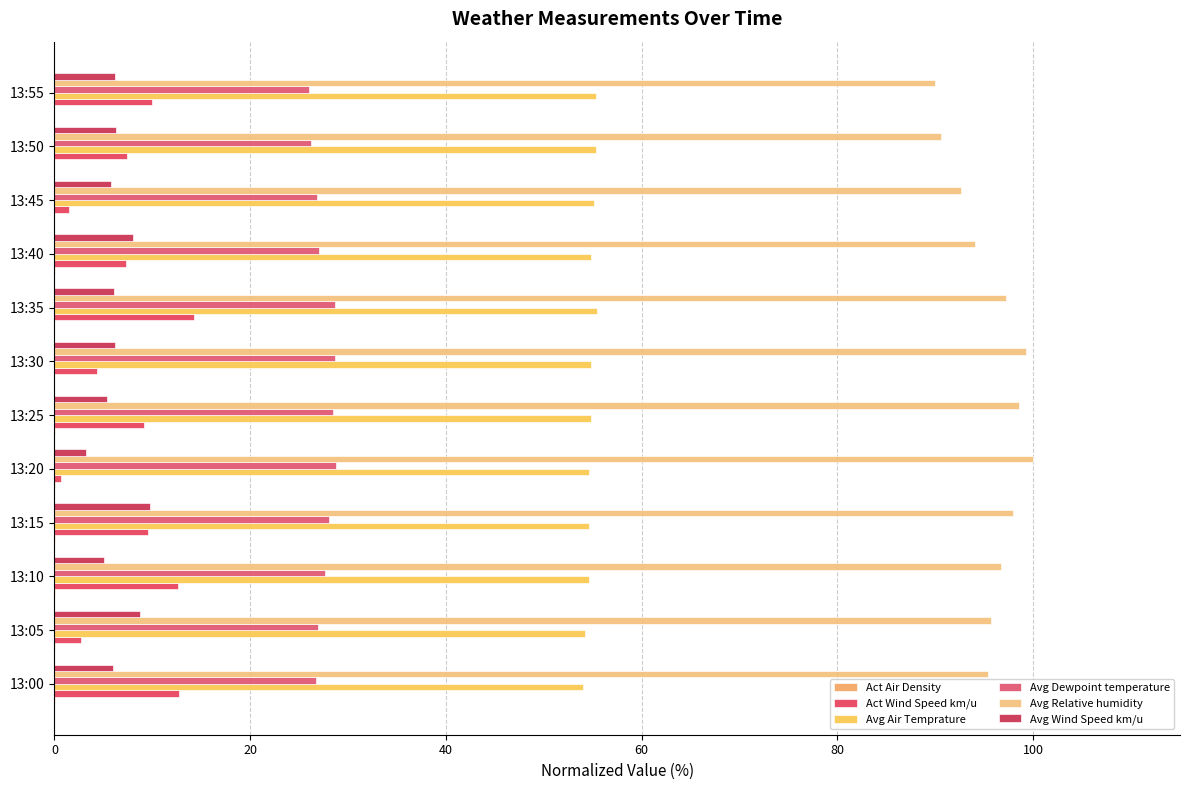

Reading right to left, what are all the values shown in this chart?

Act Air Density: 0.0	0.0	0.0	0.0	0.0	0.0	0.0	0.0	0.0	0.0	0.0	0.0
Act Wind Speed km/u: 10.0	7.4	1.5	7.3	14.2	4.4	9.2	0.6	9.5	12.6	2.7	12.7
Avg Air Temprature: 55.3	55.3	55.1	54.9	55.4	54.8	54.8	54.6	54.6	54.6	54.2	54.0
Avg Dewpoint temperature: 26.0	26.2	26.8	27.0	28.6	28.7	28.5	28.8	28.1	27.7	27.0	26.7
Avg Relative humidity: 89.9	90.6	92.6	94.0	97.2	99.2	98.6	100.0	97.9	96.7	95.7	95.4
Avg Wind Speed km/u: 6.2	6.2	5.8	8.0	6.1	6.2	5.4	3.3	9.7	5.0	8.7	6.0